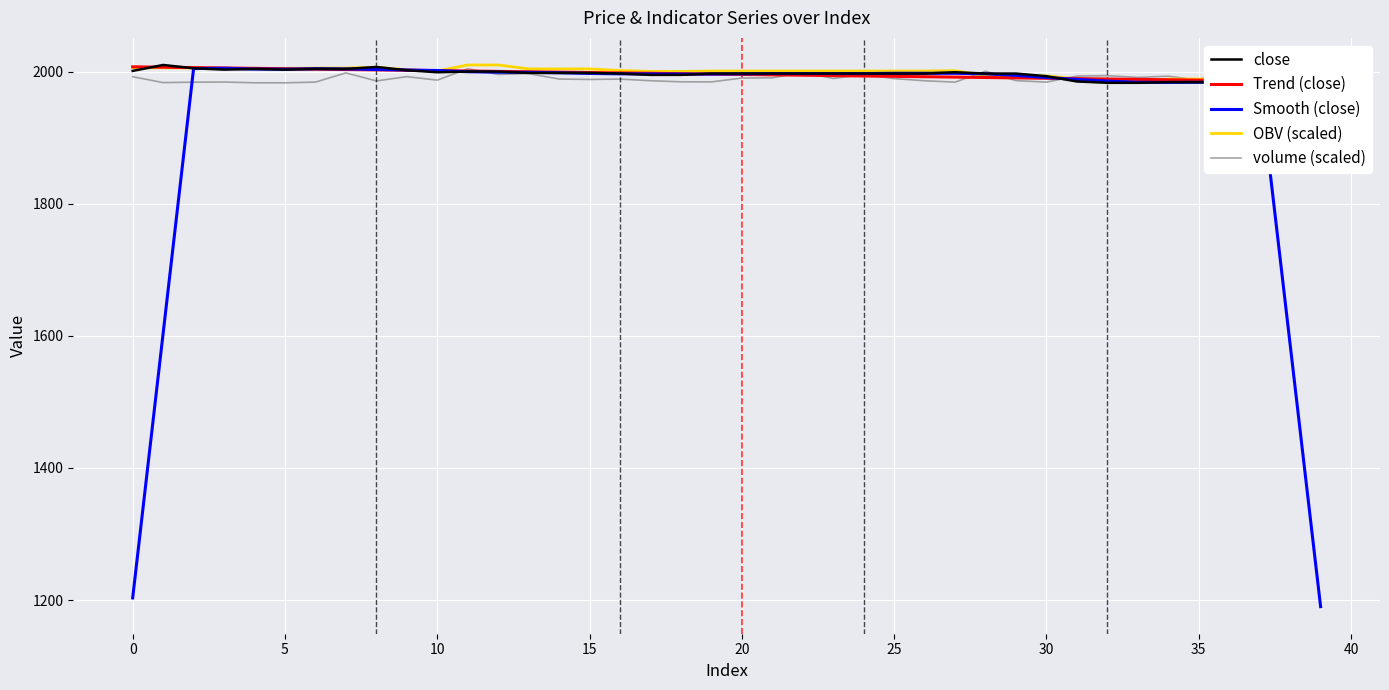

The Smooth (close) series shows 1991.0 at 30. True or false?

True